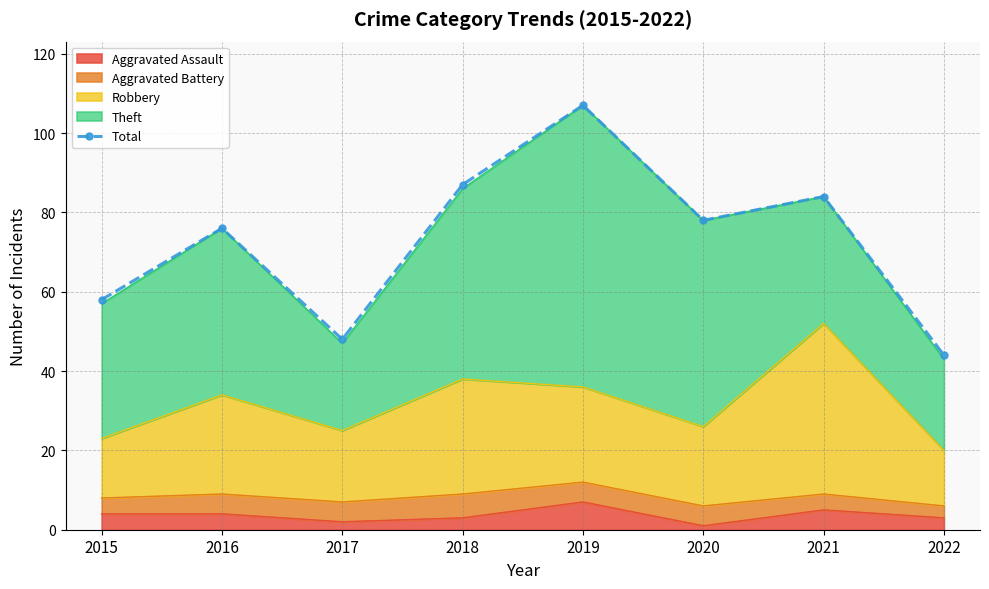

List the labels in order of value, largest first.

2019, 2018, 2021, 2020, 2016, 2015, 2017, 2022